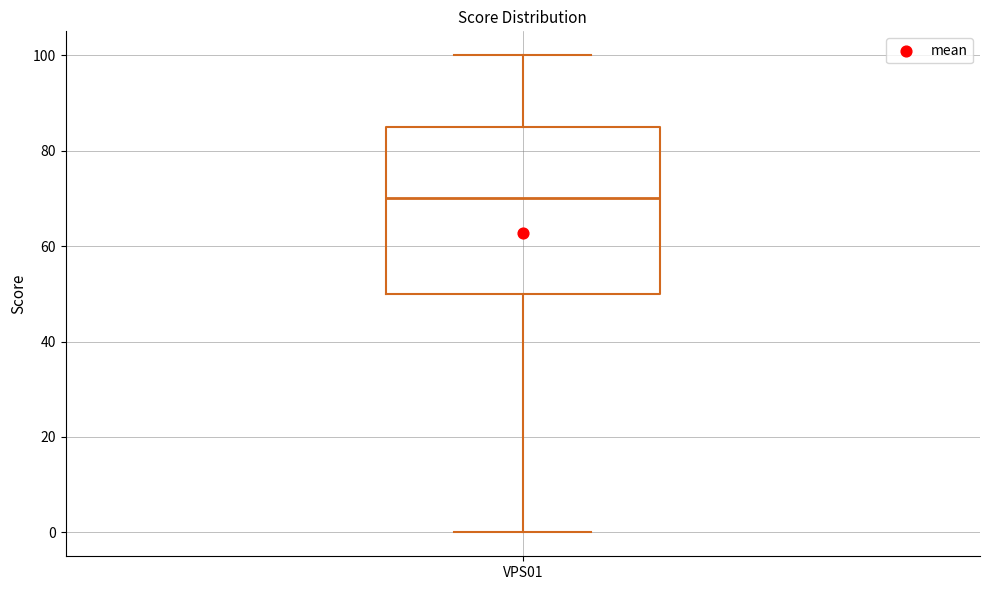

Where does the median line of the box for VPS01 sit on the y-axis? The values are not printed on the chart, so give them approximately, as read against the axis.

70